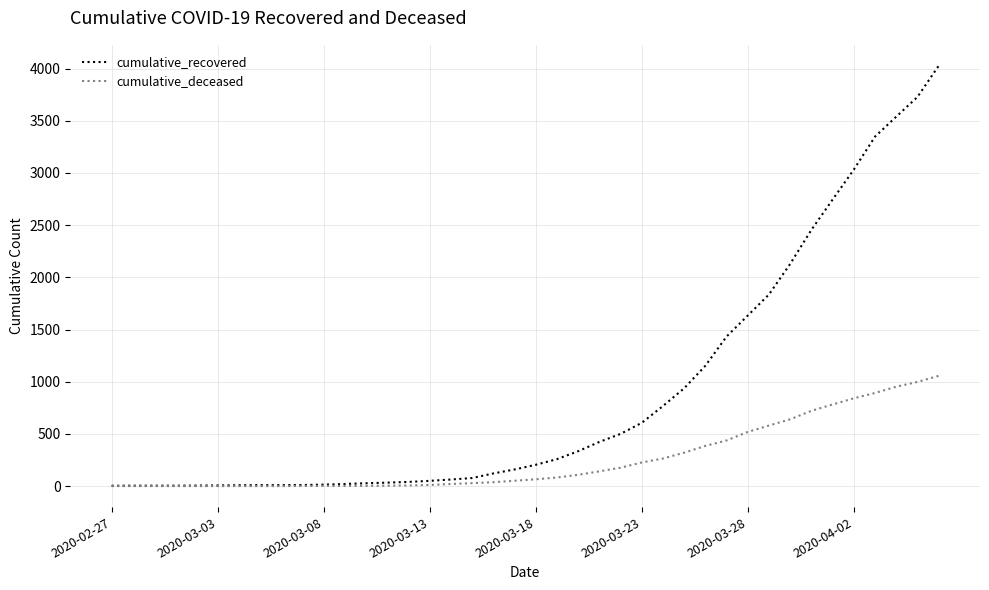

Which series has the largest range (max minus min)?

cumulative_recovered